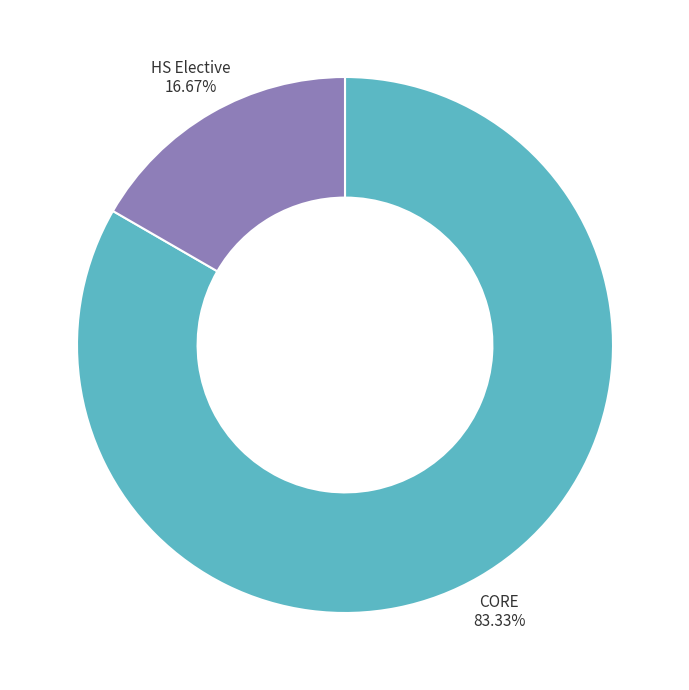

Is the sum of HS Elective and CORE greater than half?

Yes